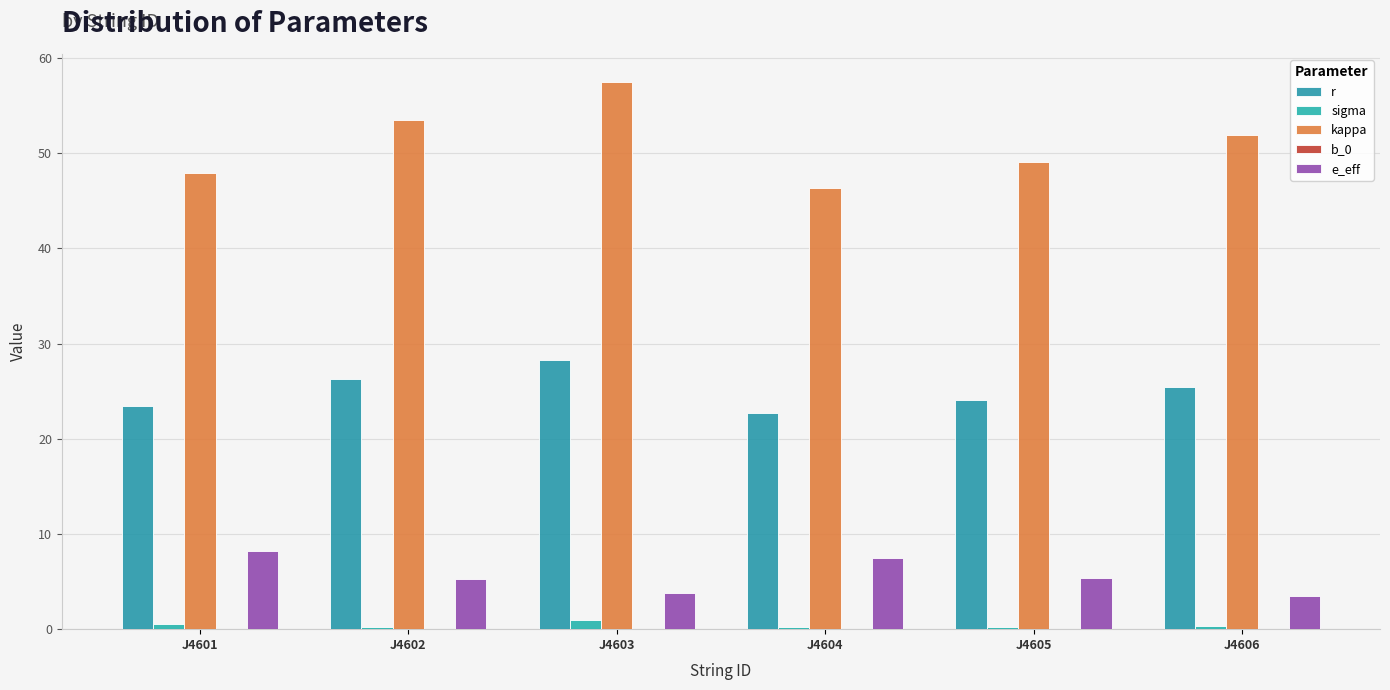

What is the difference between the maximum and second lowest values in the e_eff series?

4.5